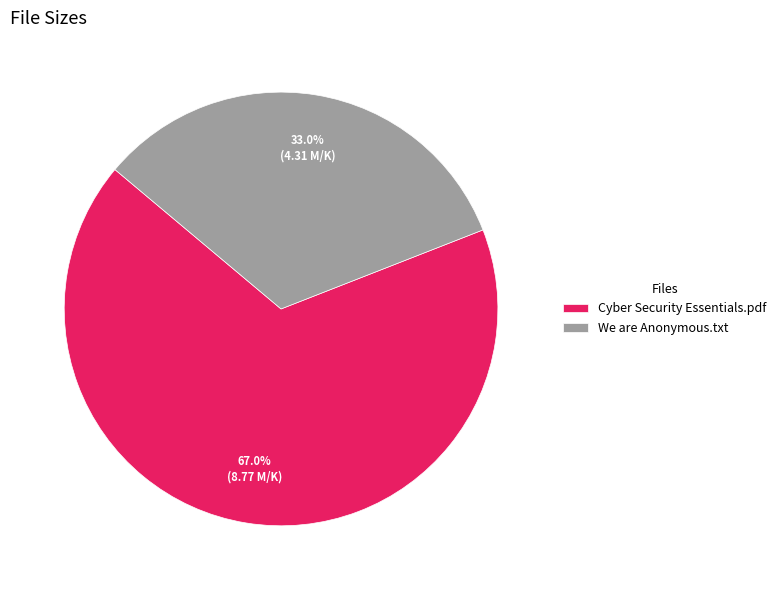

Is it true that Cyber Security Essentials.pdf is 60% of the pie?

False